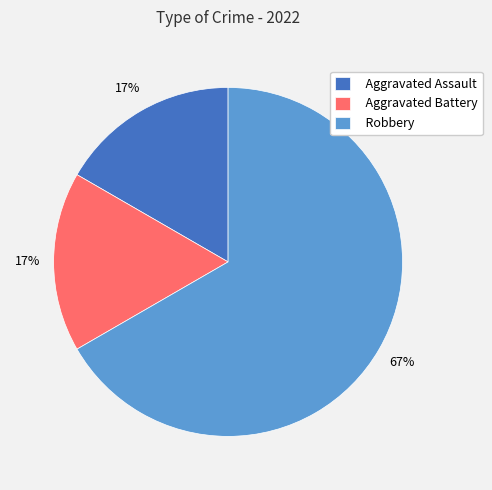

Approximately how many times larger is the value at Aggravated Assault compared to Aggravated Battery?

1.0